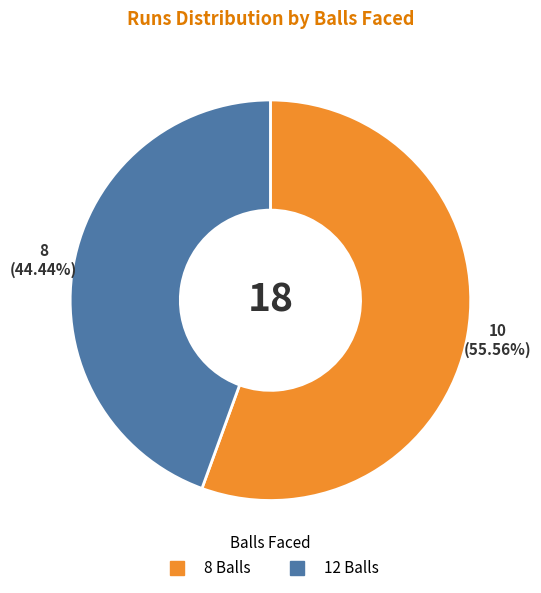

To the nearest percent, what percentage of the pie is 8 Balls?

56%